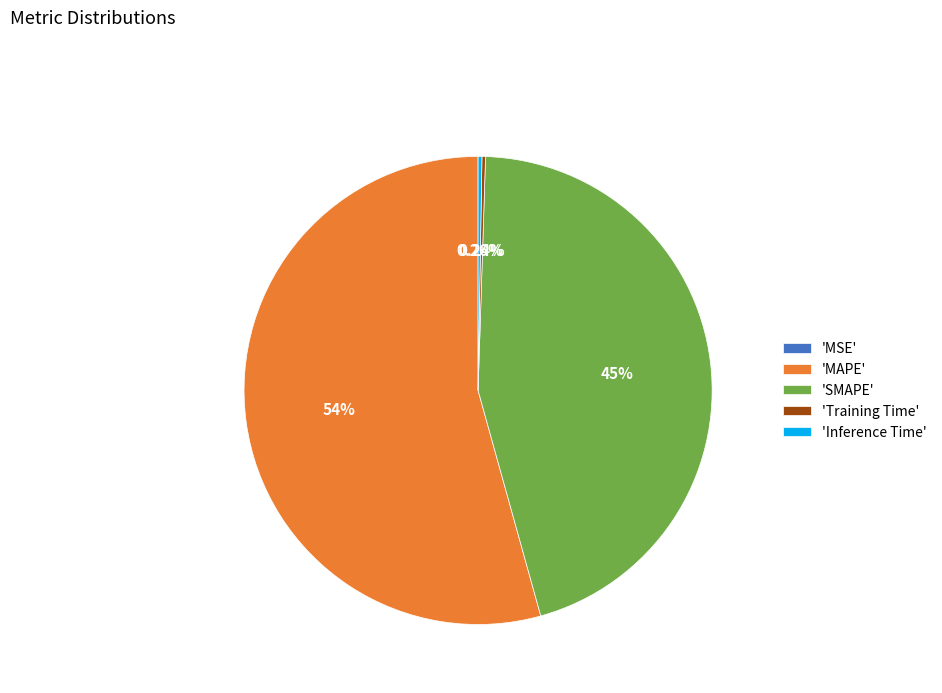

Which category has the biggest portion of the pie?

'MAPE'